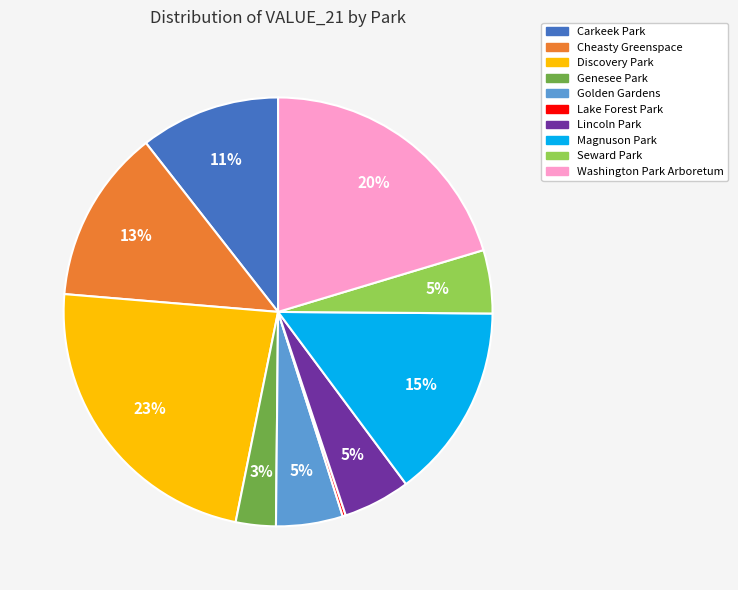

Is Seward Park the majority of the pie?

No